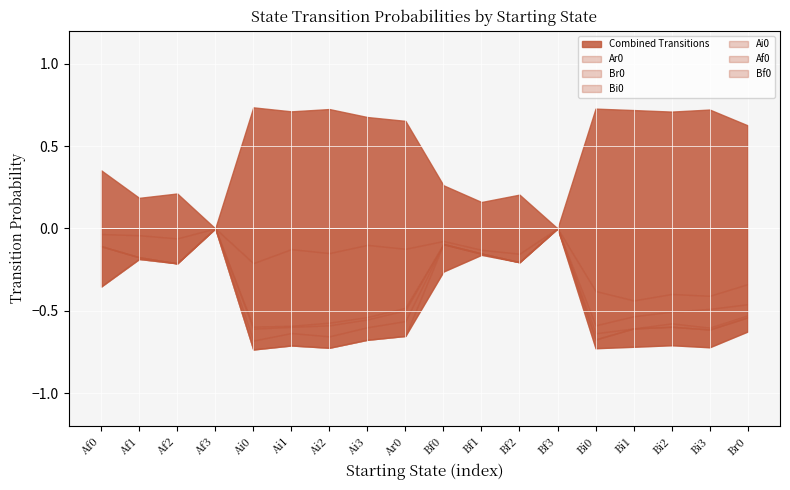

What is the label of the 5th point from the left?

Ai0